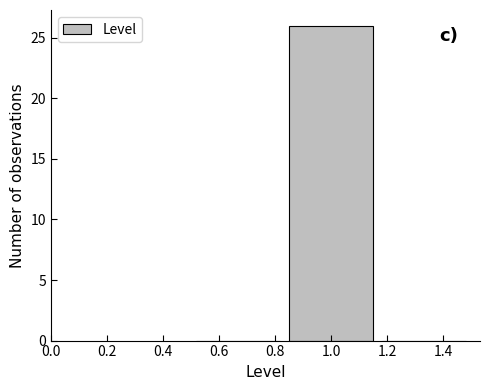

Reading left to right, transcribe this chart: for each bar, give the range it covers on the x-axis and its height. Neither the bar edges nor the heights are printed on the chart, so give them approximately, as read against the axes.

0.50 to 0.84: 0
0.84 to 1.16: 26
1.16 to 1.50: 0